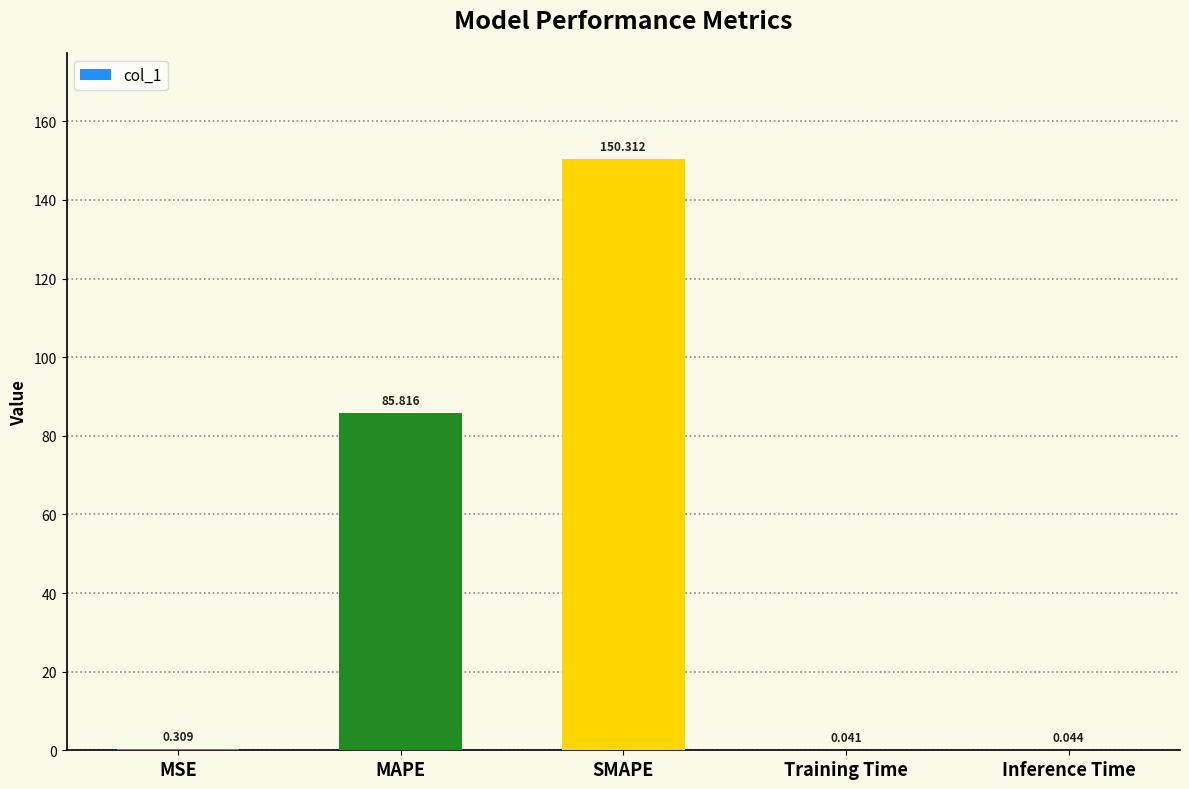

Between Inference Time and SMAPE, which is larger?

SMAPE